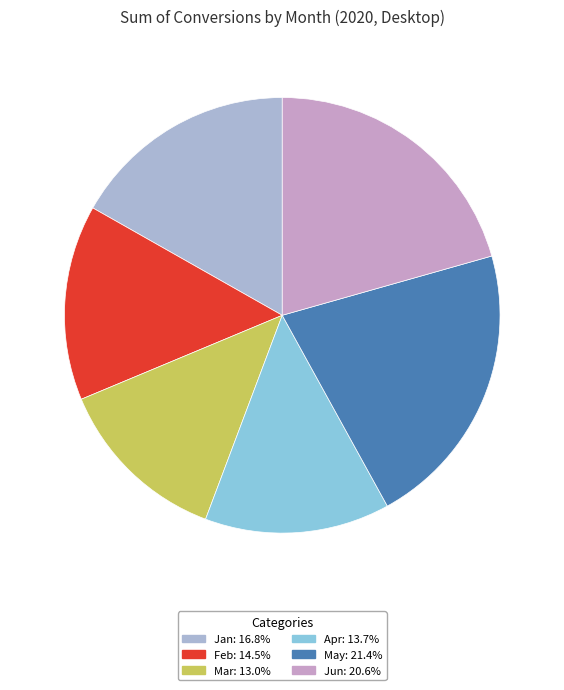

Rank the categories by value from lowest to highest.

Mar, Apr, Feb, Jan, Jun, May